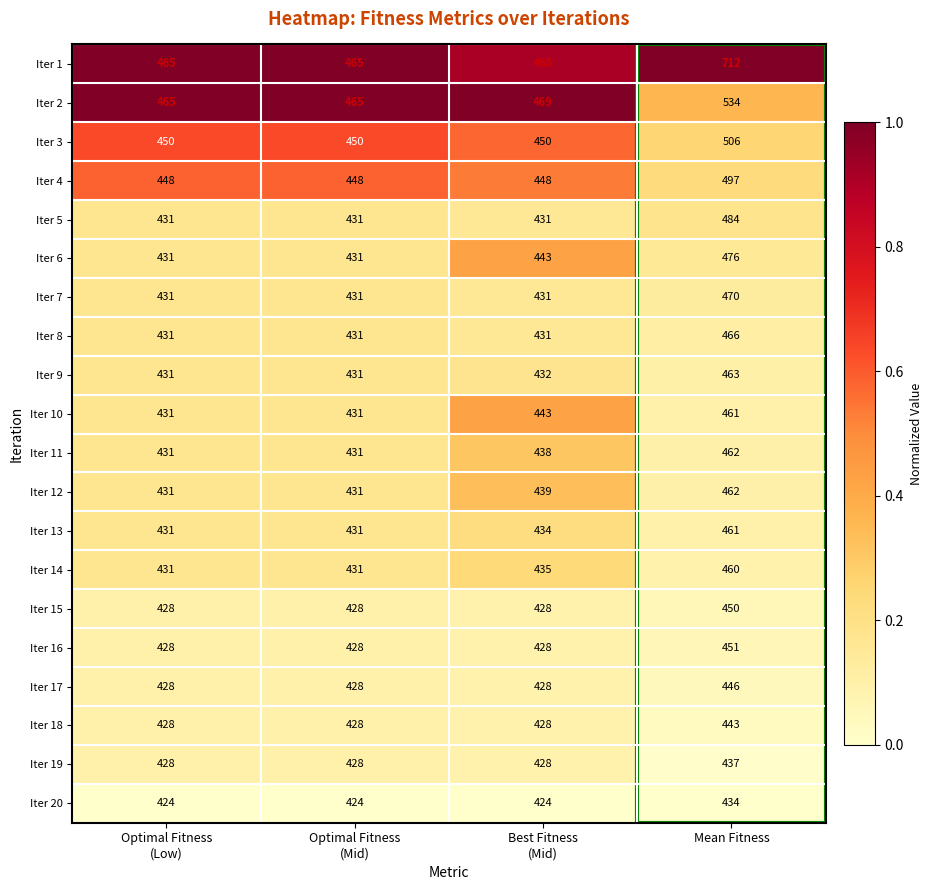

What is the difference between the maximum and minimum values in the Iter 9 series?

32